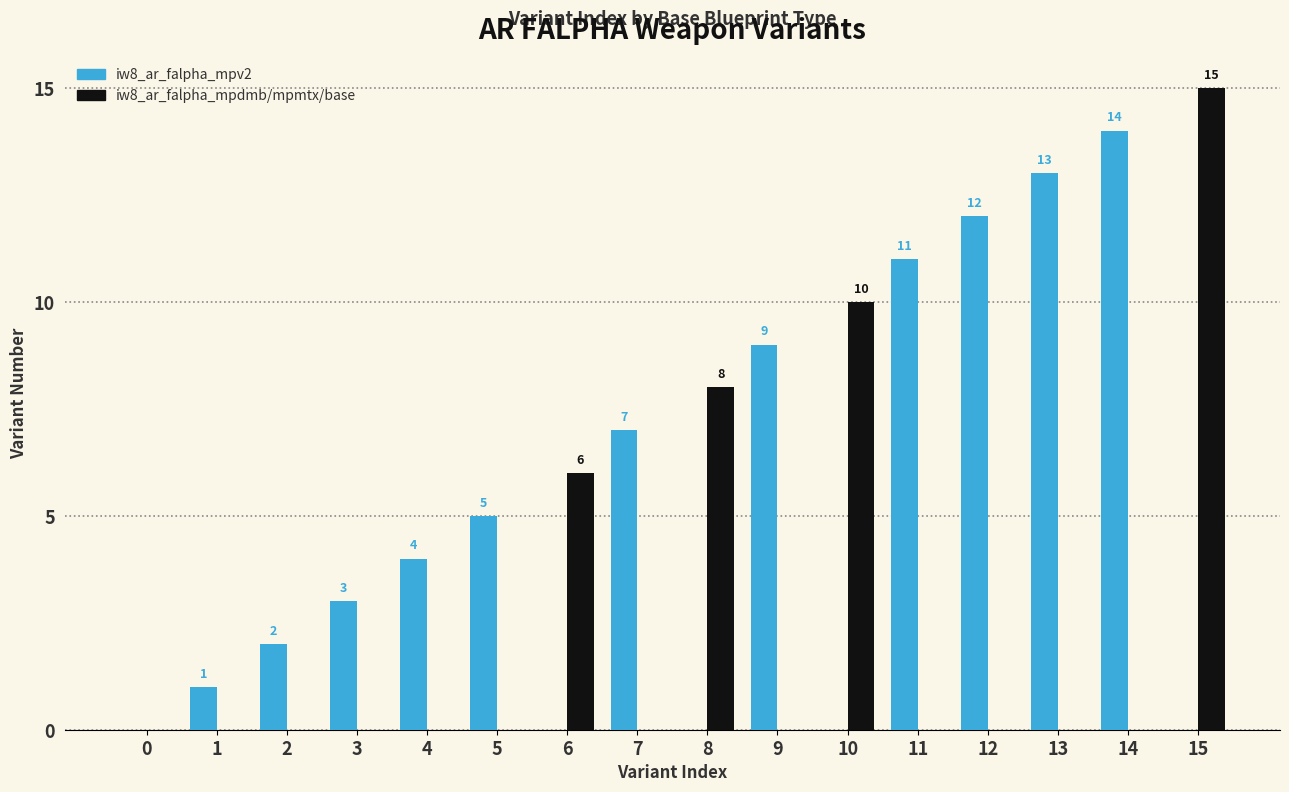

The iw8_ar_falpha_mpv2 series shows -9 at 15. True or false?

False